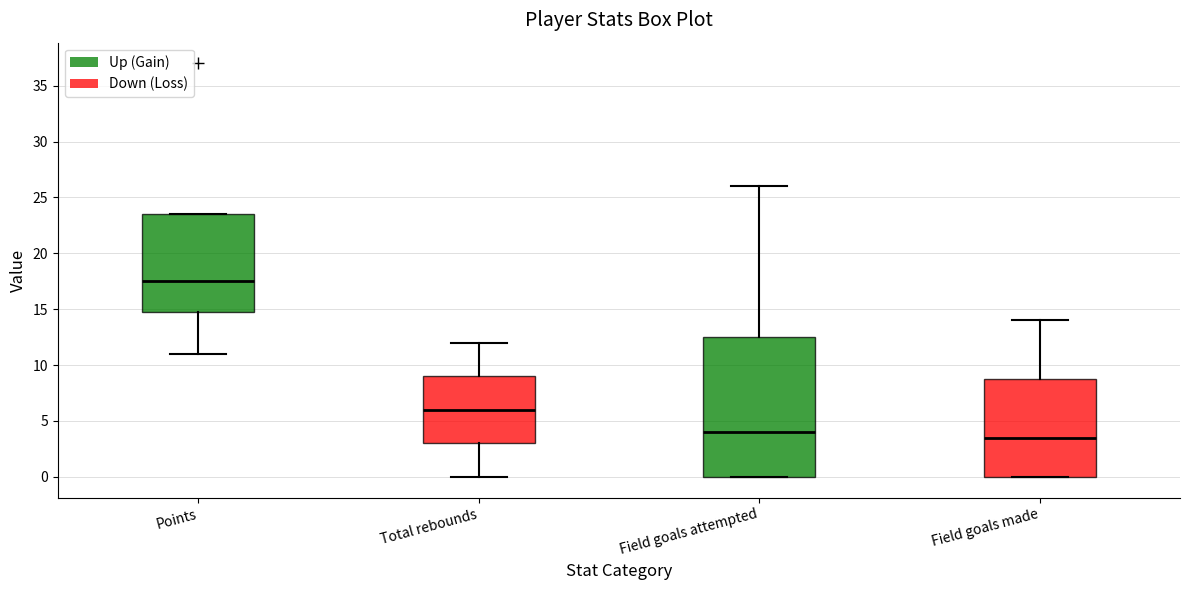

Reading left to right, read every box against the y-axis: the position of its median line, the range the box covers, and the ends of its whiskers. The values are not printed on the chart, so give them approximately, as read against the axis.

Points: median 17.5, box 15.0 to 23.5, whiskers 11.0 to 23.5
Total rebounds: median 6.0, box 3.0 to 9.0, whiskers 0.0 to 12.0
Field goals attempted: median 4.0, box 0.0 to 12.5, whiskers 0.0 to 26.0
Field goals made: median 3.5, box 0.0 to 9.0, whiskers 0.0 to 14.0